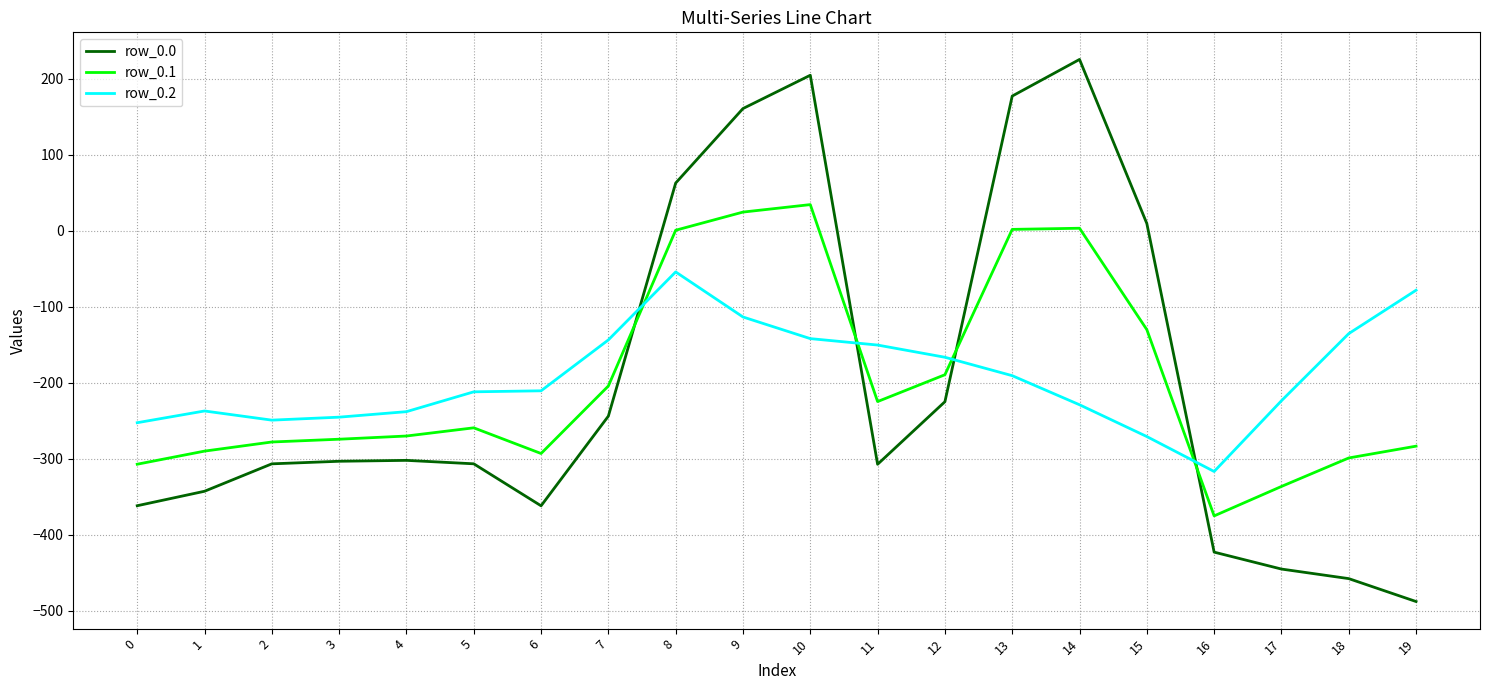

Rank the series by their maximum value, from lowest to highest.

row_0.2, row_0.1, row_0.0